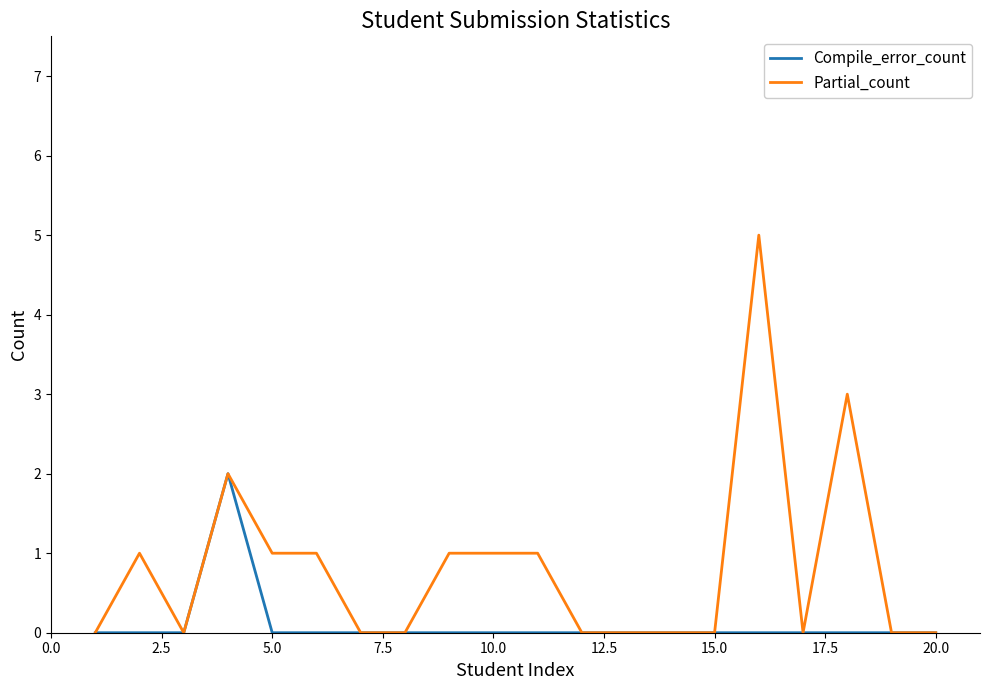

Which series has the largest total across all categories?

Partial_count